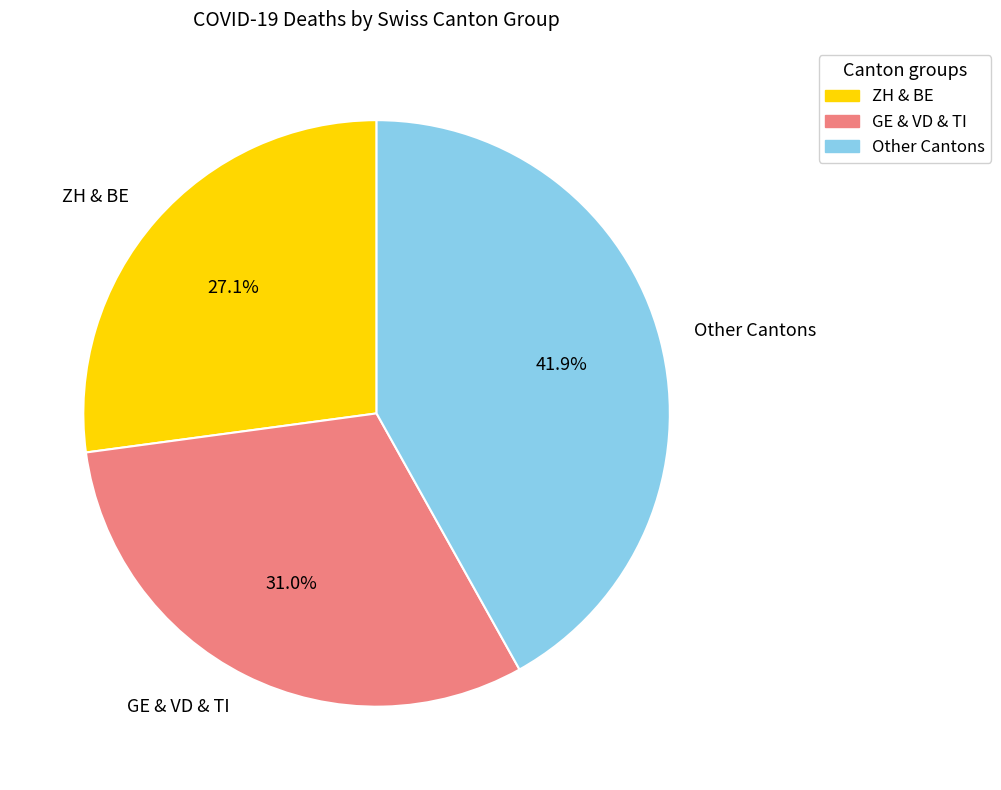

Which has a higher value, GE & VD & TI or ZH & BE?

GE & VD & TI